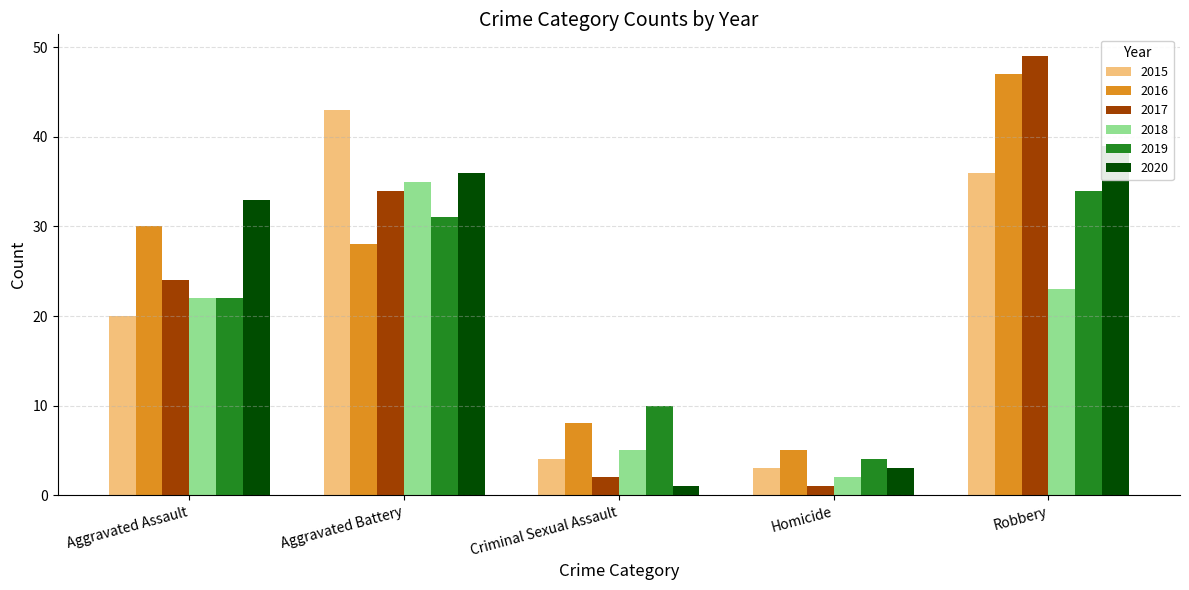

Are the bars horizontal?

No